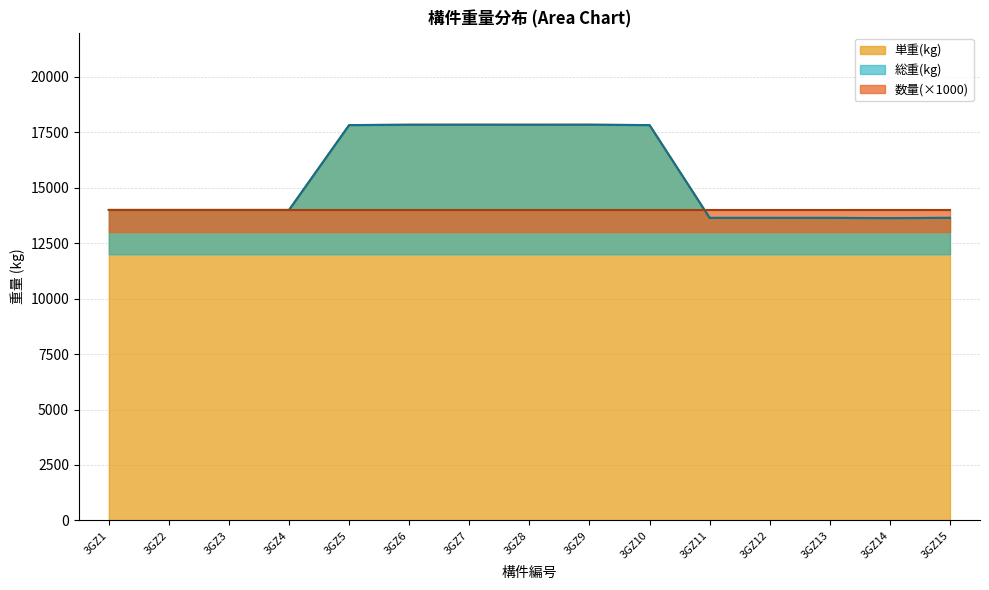

Count the number of categories in the chart.

15